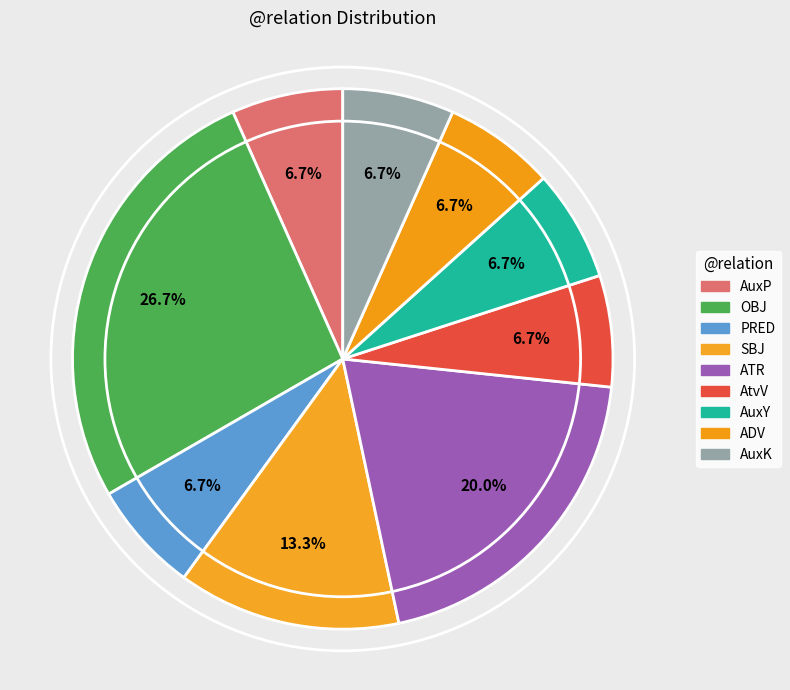

Count the number of slices in the pie.

9